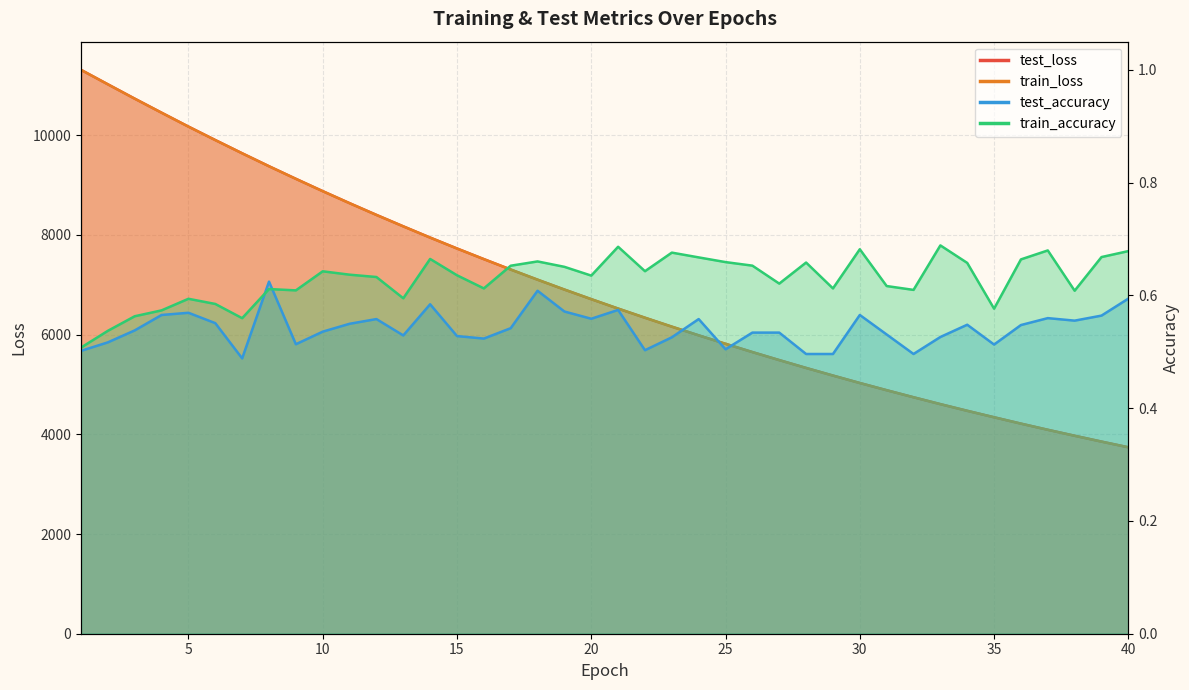

What is the difference between the maximum and minimum values in the train_accuracy series?

0.2